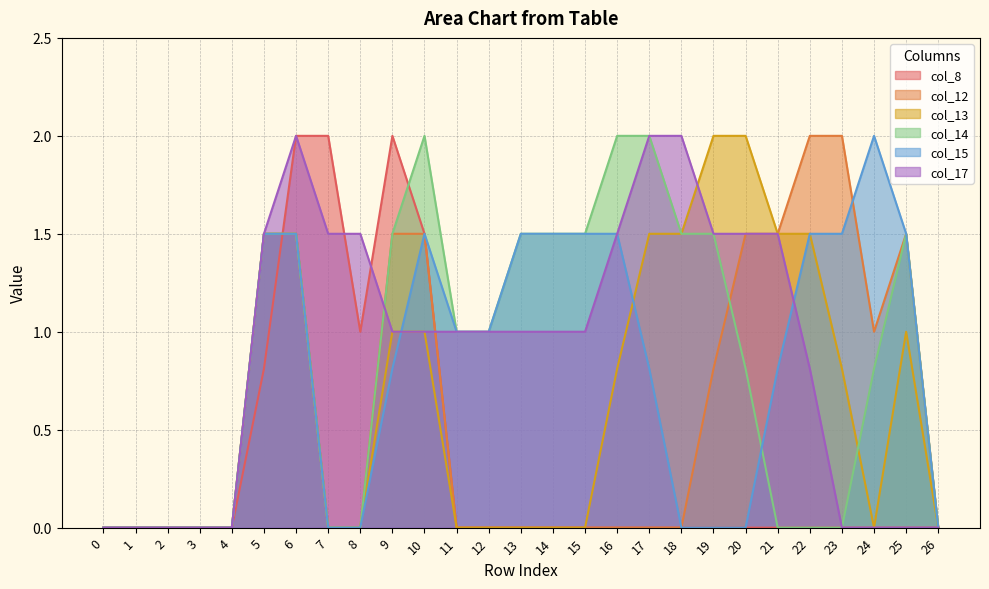

Where is the first local maximum for col_8?

9